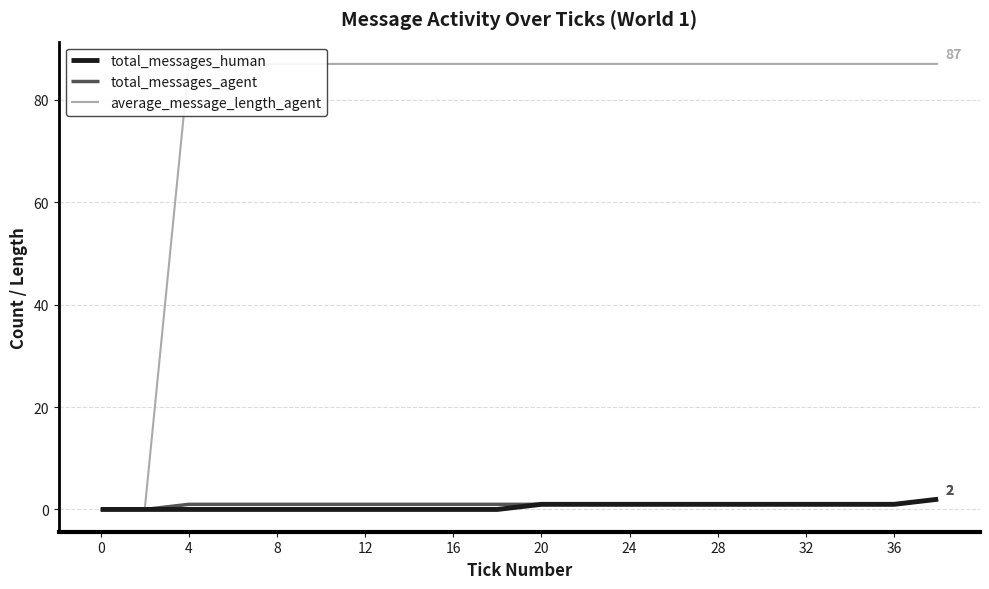

Is it true that total_messages_agent equals 1 at 8?

True